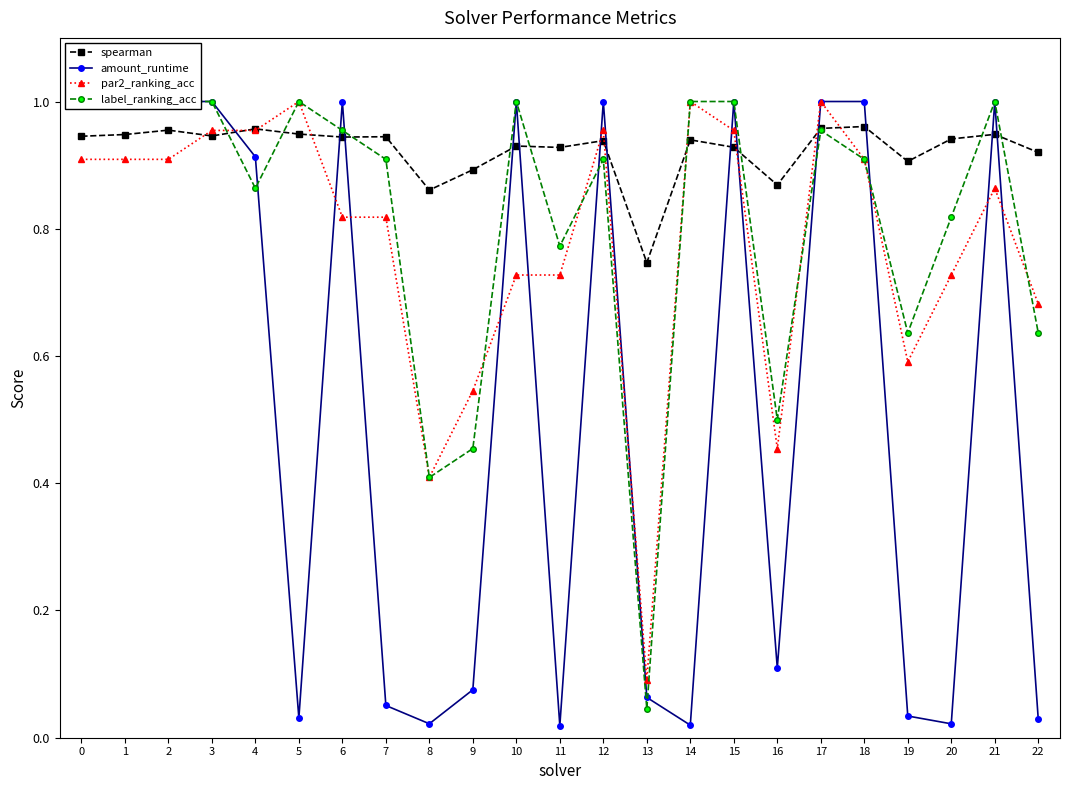

Reading left to right, extract all data points from this chart.

spearman: 0.9	0.9	1.0	0.9	1.0	0.9	0.9	0.9	0.9	0.9	0.9	0.9	0.9	0.7	0.9	0.9	0.9	1.0	1.0	0.9	0.9	0.9	0.9
amount_runtime: 1.0	1.0	1.0	1.0	0.9	0.0	1.0	0.1	0.0	0.1	1.0	0.0	1.0	0.1	0.0	1.0	0.1	1.0	1.0	0.0	0.0	1.0	0.0
par2_ranking_acc: 0.9	0.9	0.9	1.0	1.0	1.0	0.8	0.8	0.4	0.5	0.7	0.7	1.0	0.1	1.0	1.0	0.5	1.0	0.9	0.6	0.7	0.9	0.7
label_ranking_acc: 1.0	1.0	1.0	1.0	0.9	1.0	1.0	0.9	0.4	0.5	1.0	0.8	0.9	0.0	1.0	1.0	0.5	1.0	0.9	0.6	0.8	1.0	0.6